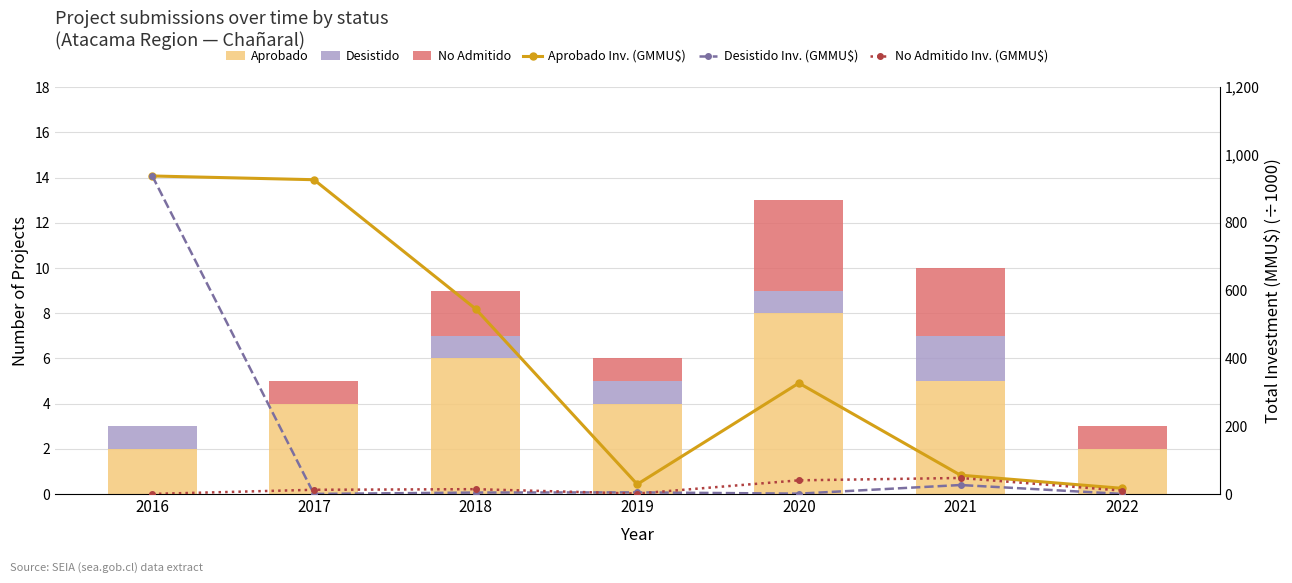

Where does the Aprobado Inv. (GMMU$) series first go above 327?

2016